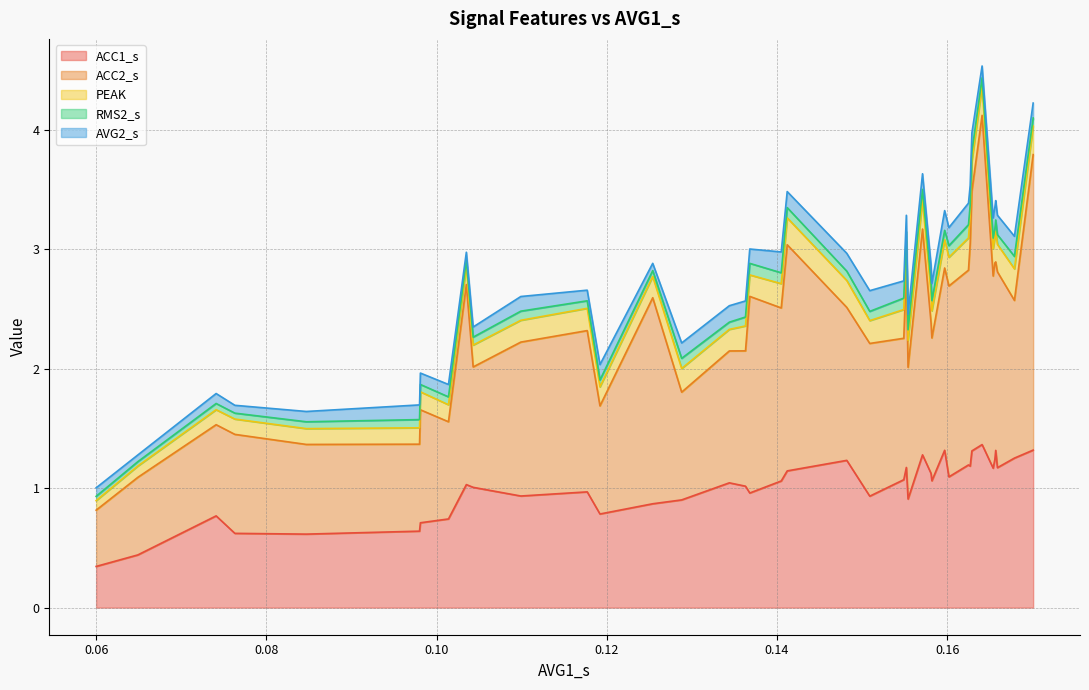

Which has a higher value, 21 or 15?

15